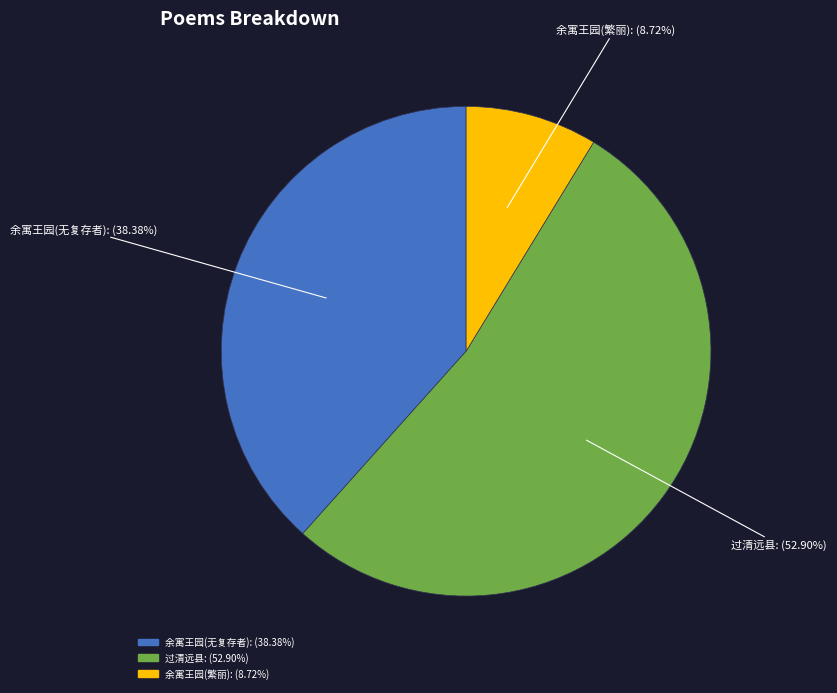

Does any single category account for the majority?

Yes